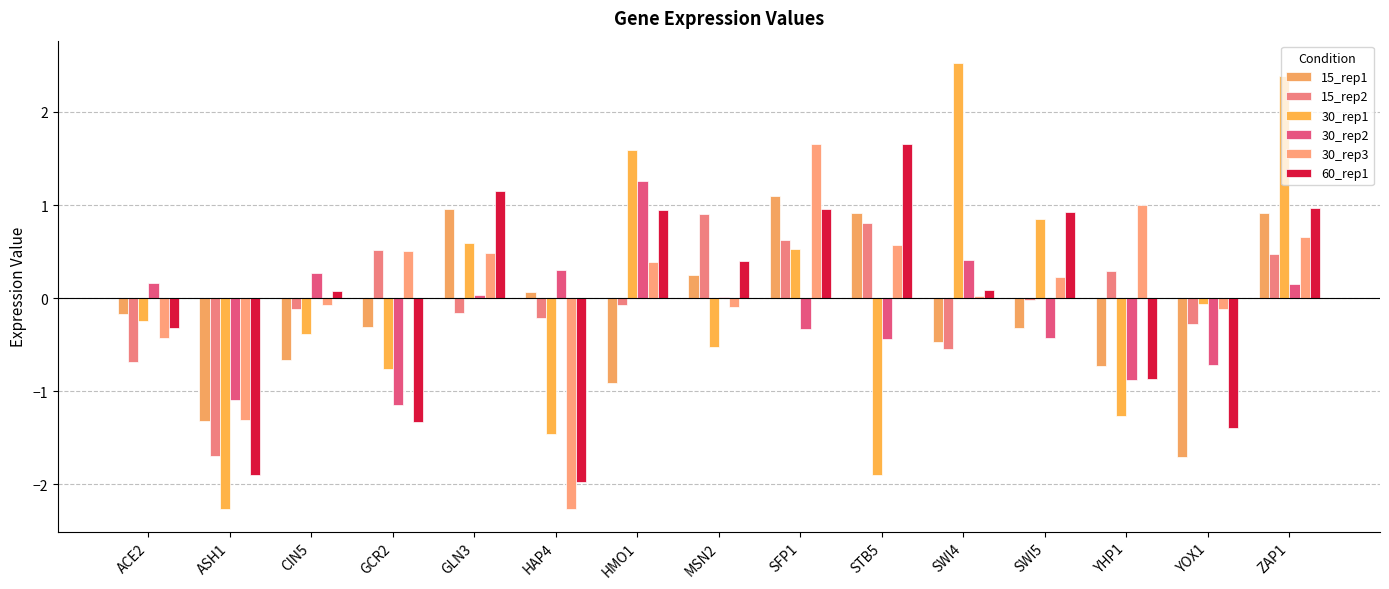

At which category is the sum across all series the highest?

ZAP1